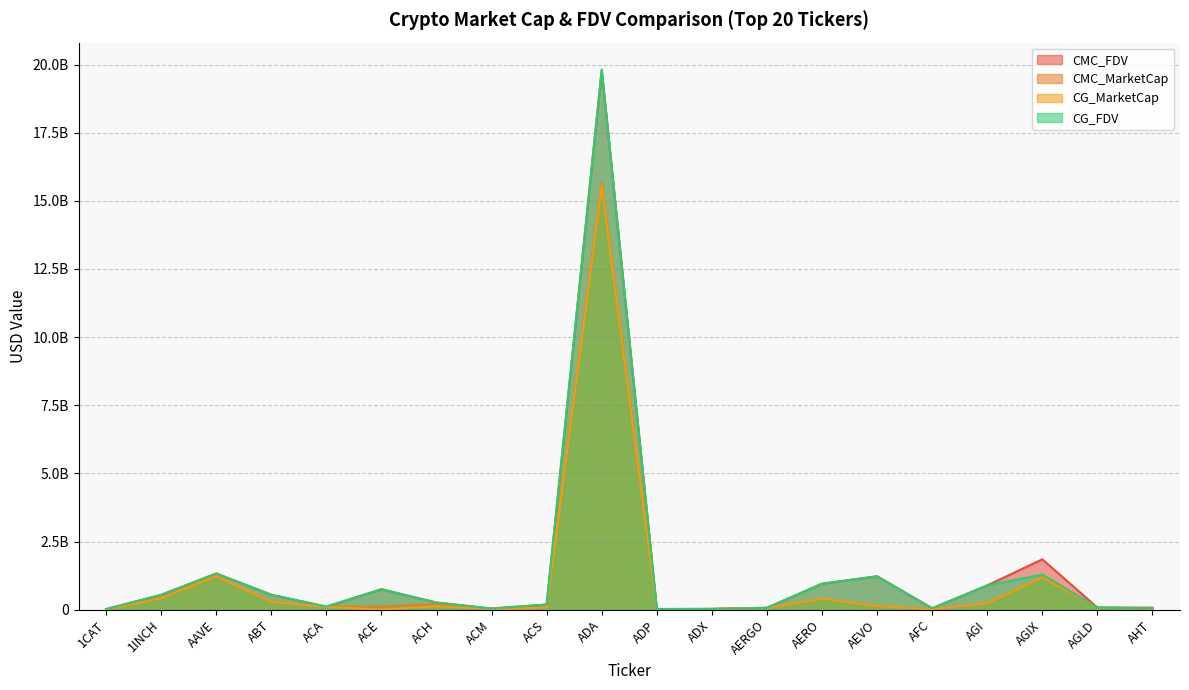

Where is the first local maximum for CMC_MarketCap?

AAVE